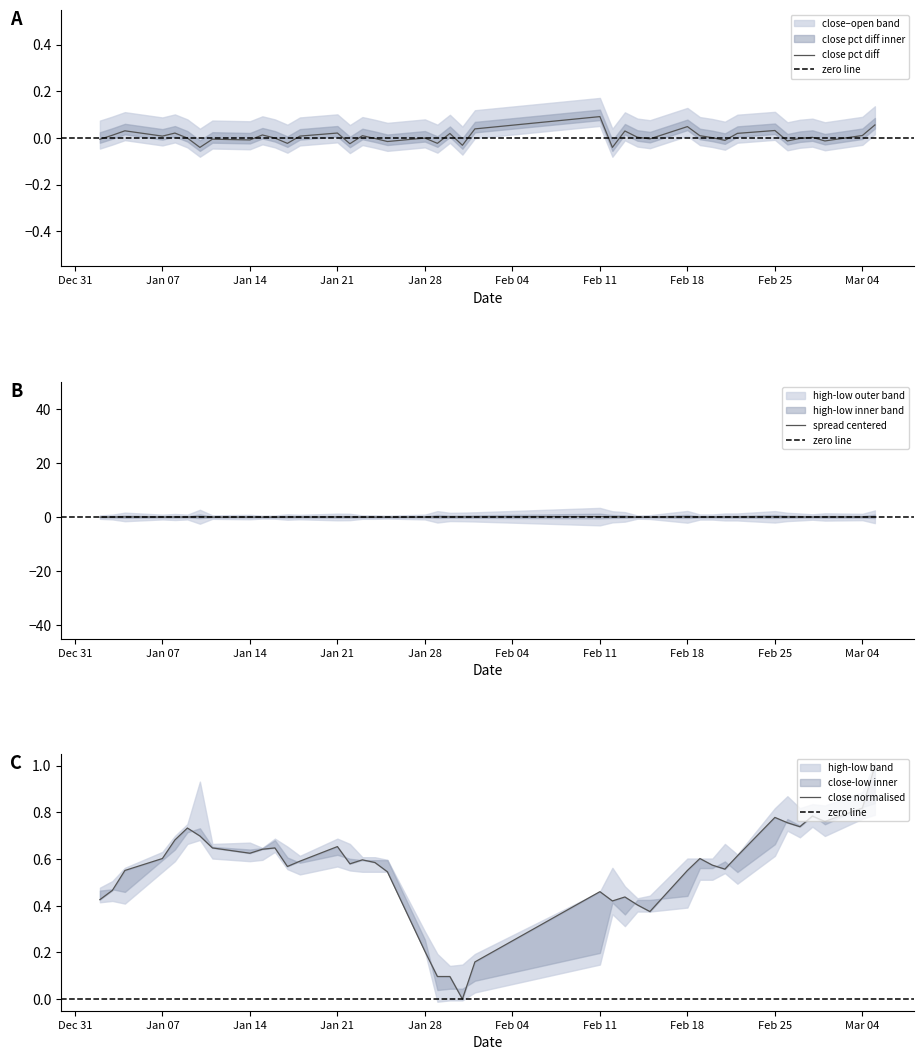

True or false: high and close cross at least once.

False